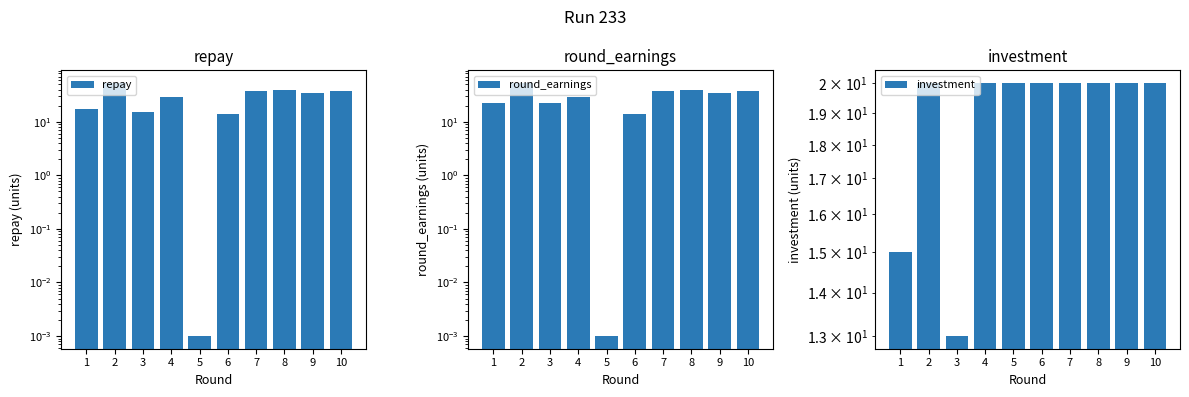

Reading left to right, transcribe all the data shown in this chart.

repay: 17.0	53.0	15.0	29.0	0.0	14.0	37.0	40.0	34.0	37.0
round_earnings: 22.0	53.0	22.0	29.0	0.0	14.0	37.0	40.0	34.0	37.0
investment: 15.0	20.0	13.0	20.0	20.0	20.0	20.0	20.0	20.0	20.0